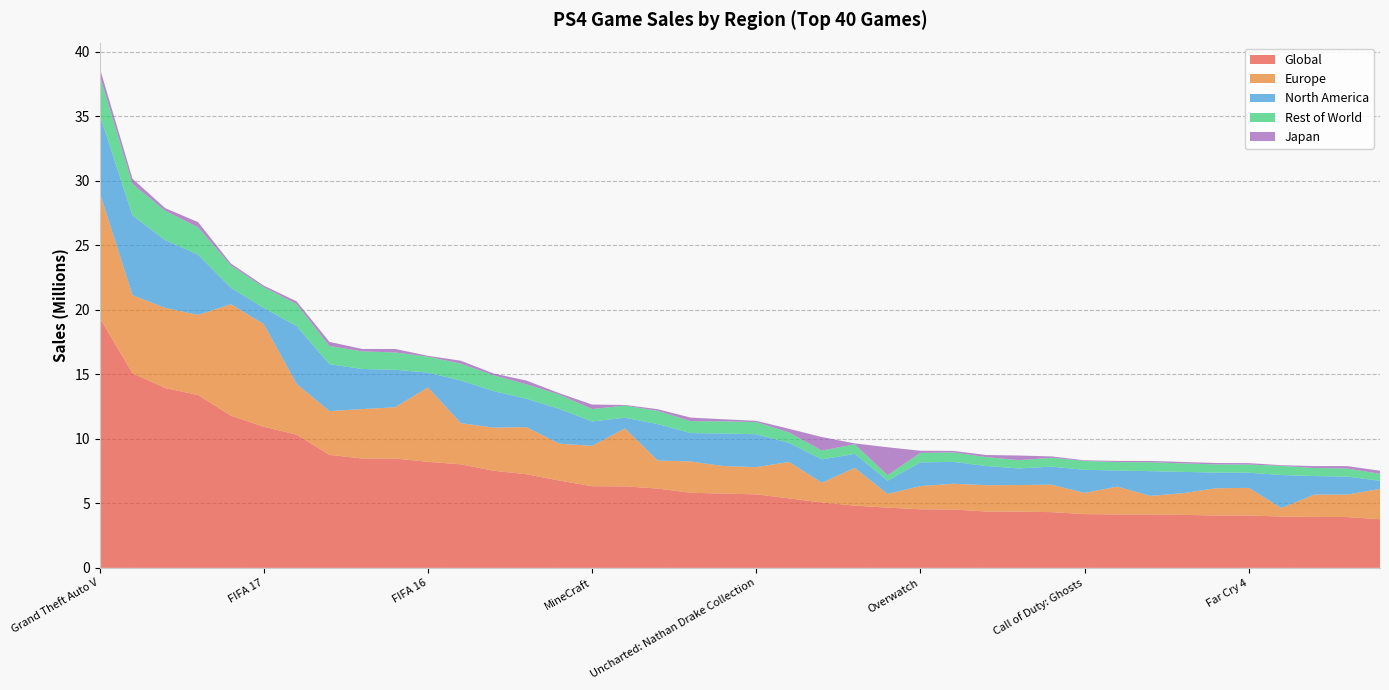

Reading left to right, extract all data points from this chart.

Global: Grand Theft Auto V=19.4	Call of Duty: Black Ops 3=15.1	Red Dead Redemption 2=13.9	Call of Duty: WWII=13.4	FIFA 18=11.8	FIFA 17=10.9	Uncharted (PS4)=10.3	Spider-Man (PS4)=8.8	Call of Duty: Infinite Warfare=8.5	Fallout 4=8.5	FIFA 16=8.2	Star Wars Battlefront 2015=8.0	Call of Duty: Advanced Warfare=7.5	Battlefield 1=7.3	The Last of Us=6.8	MineCraft=6.3	FIFA 15=6.3	God of War (PS4)=6.2	Horizon: Zero Dawn=5.8	Destiny=5.8	Uncharted: Nathan Drake Collection=5.7	The Witcher 3=5.4	Final Fantasy XV=5.1	Crash Bandicoot N. Sane Trilogy=4.8	Monster Hunter: World=4.7	Overwatch=4.5	Star Wars Battlefront II (2017)=4.5	Tom Clancy's The Division=4.4	Tom Clancy's Rainbow Six: Siege=4.4	Watch Dogs=4.3	Call of Duty: Ghosts=4.2	Assassin's Creed: Unity=4.1	Destiny 2=4.1	Batman: Arkham Knight=4.1	Assassin's Creed Origins=4.1	Far Cry 4=4.1	NBA 2K16=4.0	Far Cry 5=4.0	Battlefield 4=3.9	Gran Turismo Sport=3.8
Europe: Grand Theft Auto V=9.7	Call of Duty: Black Ops 3=6.0	Red Dead Redemption 2=6.2	Call of Duty: WWII=6.2	FIFA 18=8.6	FIFA 17=8.0	Uncharted (PS4)=3.9	Spider-Man (PS4)=3.4	Call of Duty: Infinite Warfare=3.8	Fallout 4=4.0	FIFA 16=5.8	Star Wars Battlefront 2015=3.2	Call of Duty: Advanced Warfare=3.3	Battlefield 1=3.6	The Last of Us=2.9	MineCraft=3.1	FIFA 15=4.5	God of War (PS4)=2.2	Horizon: Zero Dawn=2.4	Destiny=2.1	Uncharted: Nathan Drake Collection=2.1	The Witcher 3=2.8	Final Fantasy XV=1.5	Crash Bandicoot N. Sane Trilogy=2.9	Monster Hunter: World=1.1	Overwatch=1.8	Star Wars Battlefront II (2017)=2.0	Tom Clancy's The Division=2.0	Tom Clancy's Rainbow Six: Siege=2.1	Watch Dogs=2.1	Call of Duty: Ghosts=1.6	Assassin's Creed: Unity=2.2	Destiny 2=1.4	Batman: Arkham Knight=1.7	Assassin's Creed Origins=2.1	Far Cry 4=2.1	NBA 2K16=0.7	Far Cry 5=1.7	Battlefield 4=1.7	Gran Turismo Sport=2.4
North America: Grand Theft Auto V=6.1	Call of Duty: Black Ops 3=6.2	Red Dead Redemption 2=5.3	Call of Duty: WWII=4.7	FIFA 18=1.3	FIFA 17=1.3	Uncharted (PS4)=4.5	Spider-Man (PS4)=3.6	Call of Duty: Infinite Warfare=3.1	Fallout 4=2.9	FIFA 16=1.1	Star Wars Battlefront 2015=3.3	Call of Duty: Advanced Warfare=2.8	Battlefield 1=2.2	The Last of Us=2.7	MineCraft=1.9	FIFA 15=0.8	God of War (PS4)=2.8	Horizon: Zero Dawn=2.2	Destiny=2.5	Uncharted: Nathan Drake Collection=2.5	The Witcher 3=1.5	Final Fantasy XV=1.8	Crash Bandicoot N. Sane Trilogy=1.1	Monster Hunter: World=1.0	Overwatch=1.8	Star Wars Battlefront II (2017)=1.7	Tom Clancy's The Division=1.5	Tom Clancy's Rainbow Six: Siege=1.3	Watch Dogs=1.4	Call of Duty: Ghosts=1.8	Assassin's Creed: Unity=1.2	Destiny 2=1.9	Batman: Arkham Knight=1.6	Assassin's Creed Origins=1.2	Far Cry 4=1.2	NBA 2K16=2.6	Far Cry 5=1.4	Battlefield 4=1.4	Gran Turismo Sport=0.6
Rest of World: Grand Theft Auto V=3.0	Call of Duty: Black Ops 3=2.4	Red Dead Redemption 2=2.3	Call of Duty: WWII=2.1	FIFA 18=1.7	FIFA 17=1.6	Uncharted (PS4)=1.7	Spider-Man (PS4)=1.4	Call of Duty: Infinite Warfare=1.4	Fallout 4=1.3	FIFA 16=1.2	Star Wars Battlefront 2015=1.3	Call of Duty: Advanced Warfare=1.2	Battlefield 1=1.1	The Last of Us=1.1	MineCraft=1.0	FIFA 15=0.9	God of War (PS4)=1.0	Horizon: Zero Dawn=0.9	Destiny=0.9	Uncharted: Nathan Drake Collection=0.9	The Witcher 3=0.8	Final Fantasy XV=0.7	Crash Bandicoot N. Sane Trilogy=0.7	Monster Hunter: World=0.4	Overwatch=0.7	Star Wars Battlefront II (2017)=0.7	Tom Clancy's The Division=0.7	Tom Clancy's Rainbow Six: Siege=0.6	Watch Dogs=0.7	Call of Duty: Ghosts=0.7	Assassin's Creed: Unity=0.7	Destiny 2=0.7	Batman: Arkham Knight=0.7	Assassin's Creed Origins=0.6	Far Cry 4=0.6	NBA 2K16=0.7	Far Cry 5=0.6	Battlefield 4=0.6	Gran Turismo Sport=0.5
Japan: Grand Theft Auto V=0.6	Call of Duty: Black Ops 3=0.4	Red Dead Redemption 2=0.2	Call of Duty: WWII=0.4	FIFA 18=0.1	FIFA 17=0.1	Uncharted (PS4)=0.2	Spider-Man (PS4)=0.3	Call of Duty: Infinite Warfare=0.2	Fallout 4=0.3	FIFA 16=0.1	Star Wars Battlefront 2015=0.2	Call of Duty: Advanced Warfare=0.1	Battlefield 1=0.3	The Last of Us=0.1	MineCraft=0.3	FIFA 15=0.1	God of War (PS4)=0.1	Horizon: Zero Dawn=0.3	Destiny=0.2	Uncharted: Nathan Drake Collection=0.1	The Witcher 3=0.3	Final Fantasy XV=1.1	Crash Bandicoot N. Sane Trilogy=0.1	Monster Hunter: World=2.2	Overwatch=0.2	Star Wars Battlefront II (2017)=0.1	Tom Clancy's The Division=0.2	Tom Clancy's Rainbow Six: Siege=0.4	Watch Dogs=0.1	Call of Duty: Ghosts=0.1	Assassin's Creed: Unity=0.1	Destiny 2=0.1	Batman: Arkham Knight=0.1	Assassin's Creed Origins=0.1	Far Cry 4=0.1	NBA 2K16=0.1	Far Cry 5=0.1	Battlefield 4=0.2	Gran Turismo Sport=0.2